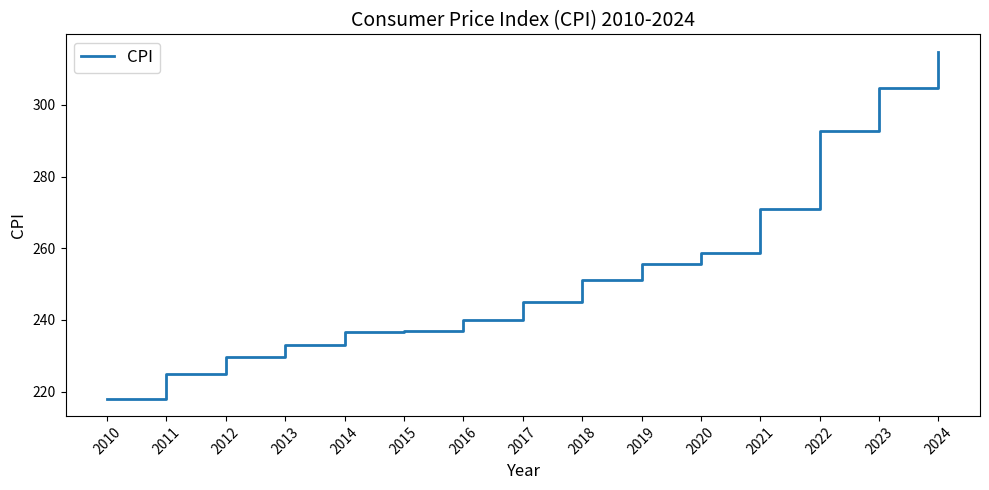

How many categories are shown in the chart?

15